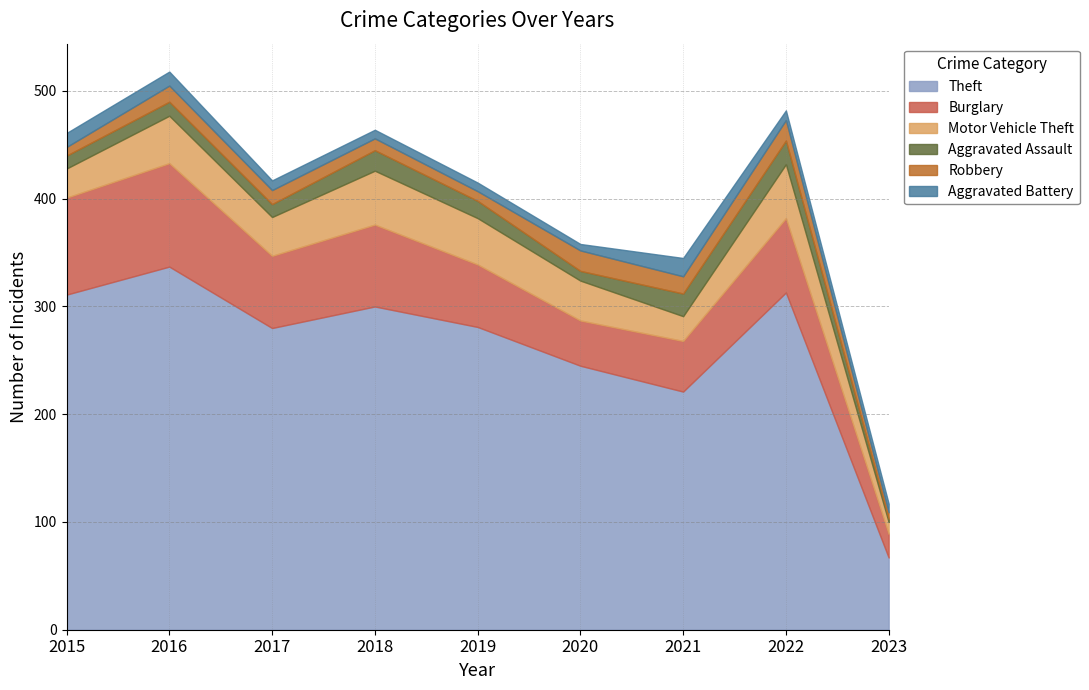

Reading left to right, what are all the values shown in this chart?

Theft: 2015=311	2016=337	2017=280	2018=300	2019=281	2020=245	2021=221	2022=313	2023=67
Burglary: 2015=90	2016=96	2017=67	2018=76	2019=58	2020=42	2021=47	2022=69	2023=22
Motor Vehicle Theft: 2015=27	2016=44	2017=36	2018=50	2019=43	2020=37	2021=23	2022=50	2023=11
Aggravated Assault: 2015=12	2016=13	2017=12	2018=19	2019=16	2020=9	2021=21	2022=22	2023=3
Robbery: 2015=8	2016=15	2017=13	2018=11	2019=9	2020=19	2021=16	2022=19	2023=6
Aggravated Battery: 2015=13	2016=13	2017=9	2018=8	2019=8	2020=6	2021=17	2022=9	2023=8